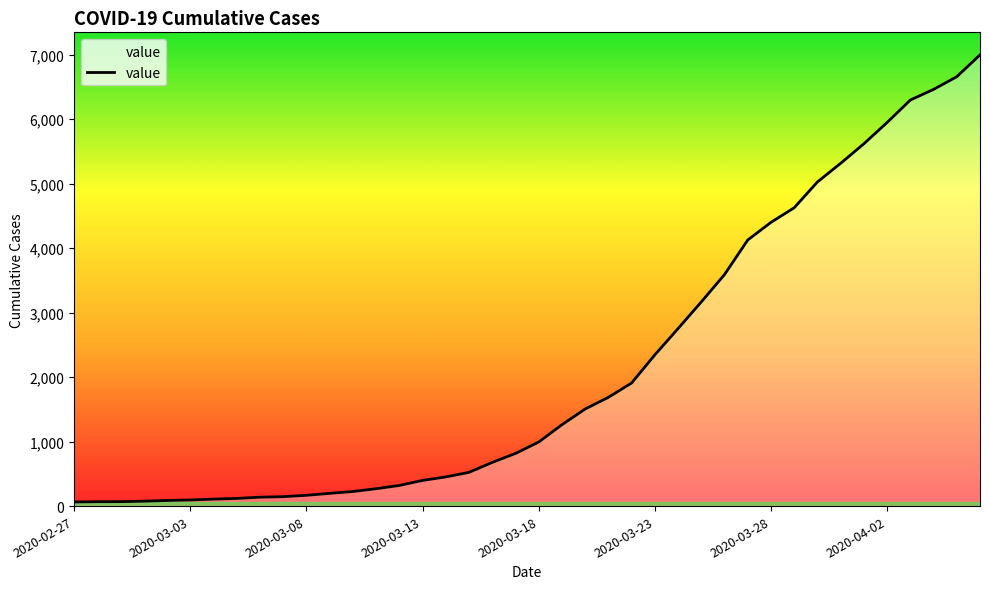

What is the maximum value shown in the chart?

6995